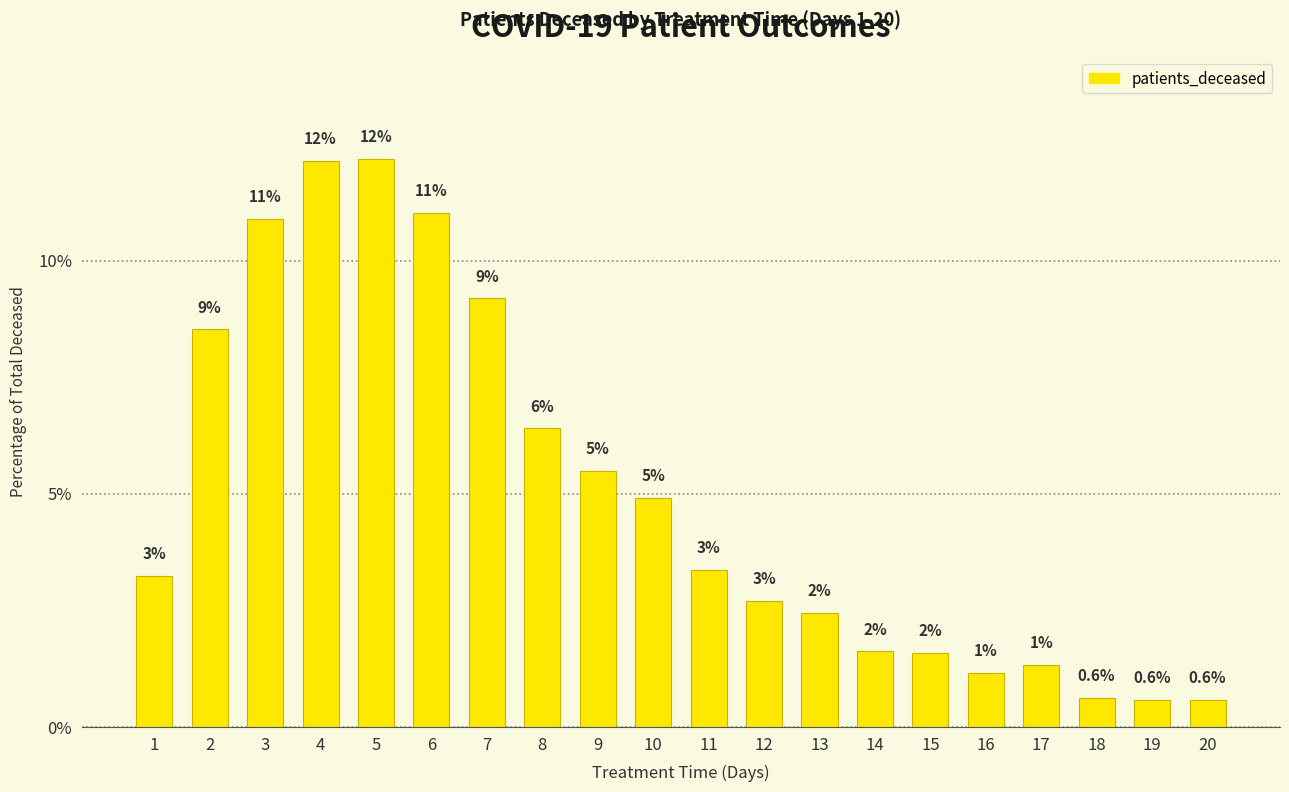

Reading left to right, extract all data points from this chart.

3.2	8.5	10.9	12.1	12.2	11.0	9.2	6.4	5.5	4.9	3.4	2.7	2.5	1.6	1.6	1.2	1.3	0.6	0.6	0.6